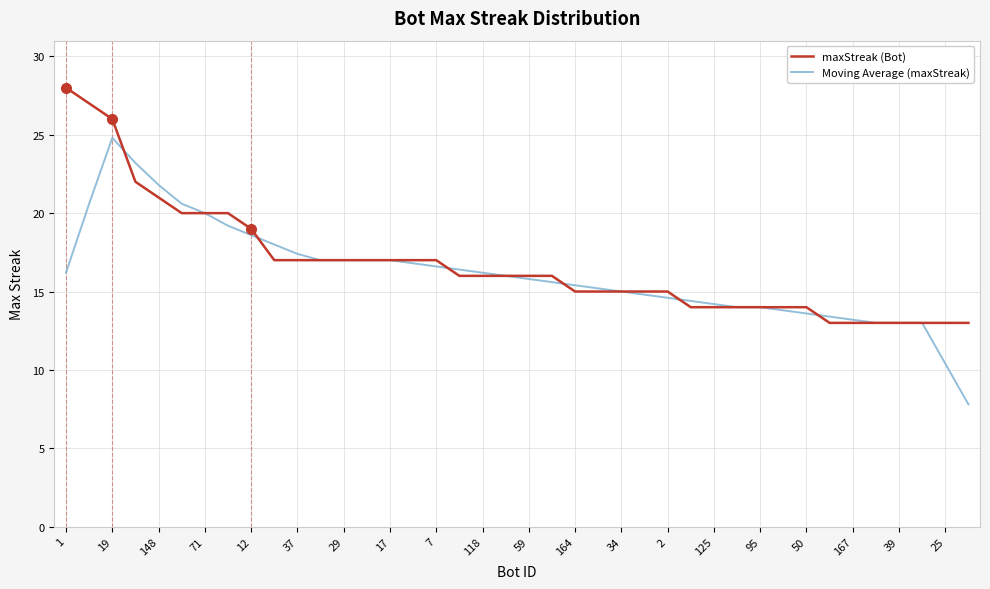

Which series has the largest range (max minus min)?

Moving Average (maxStreak)